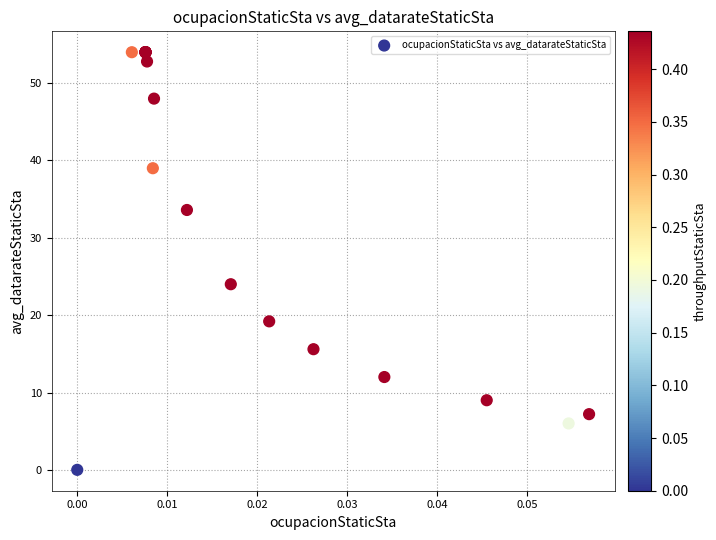

What Y value in the scatter plot is closest to 27?

24.0